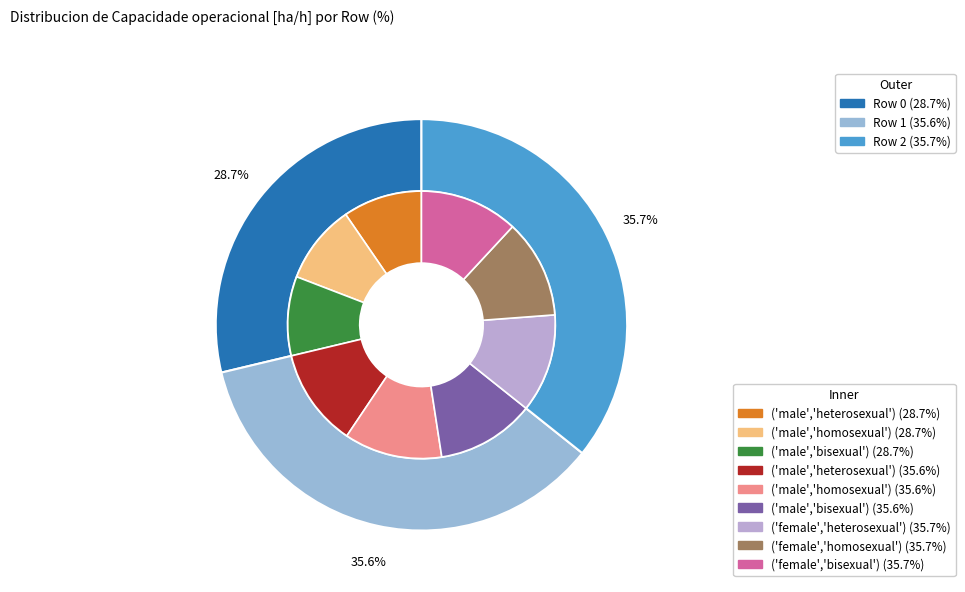

To the nearest percent, what is the average slice percentage?

33%